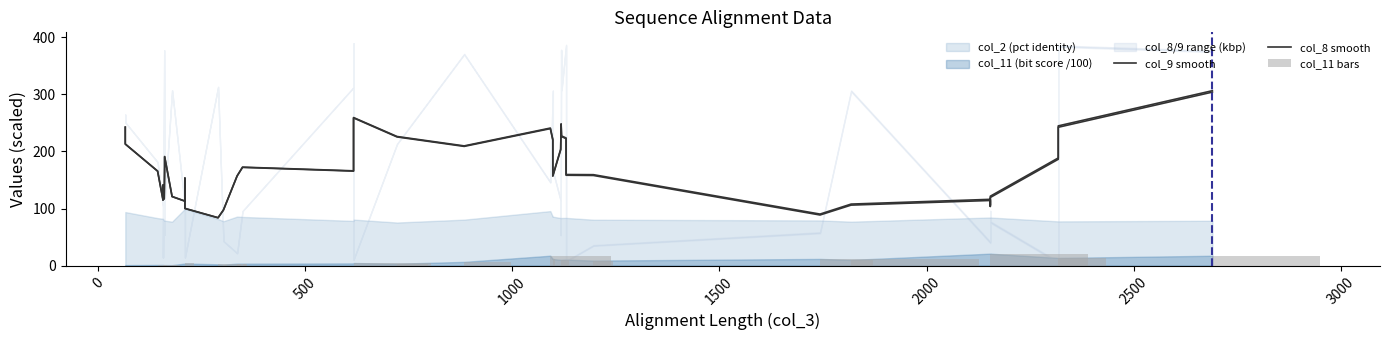

What is the smallest value displayed?

1.0